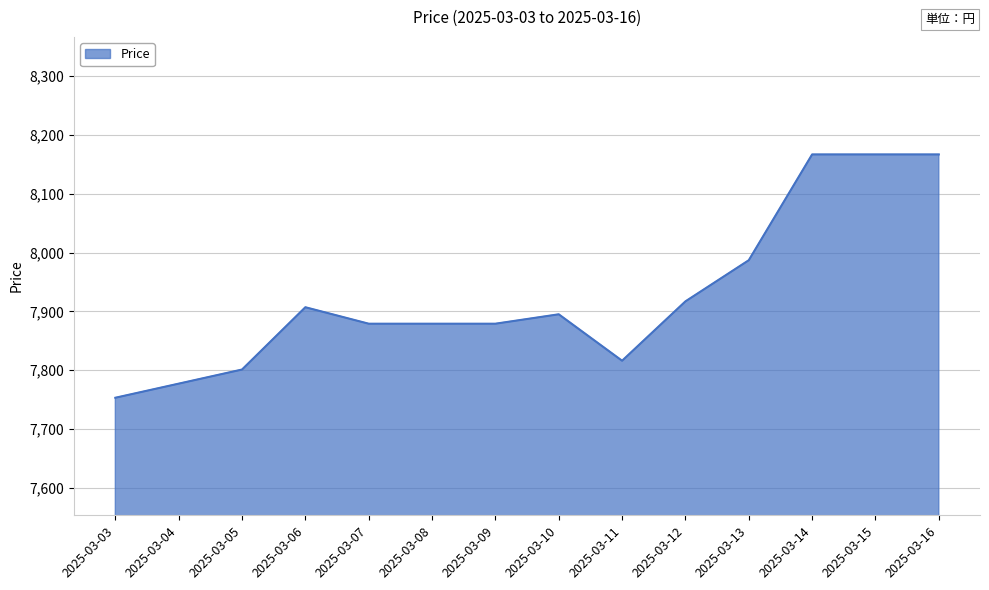

Is it true that the value at 2025-03-11 is 7816?

True